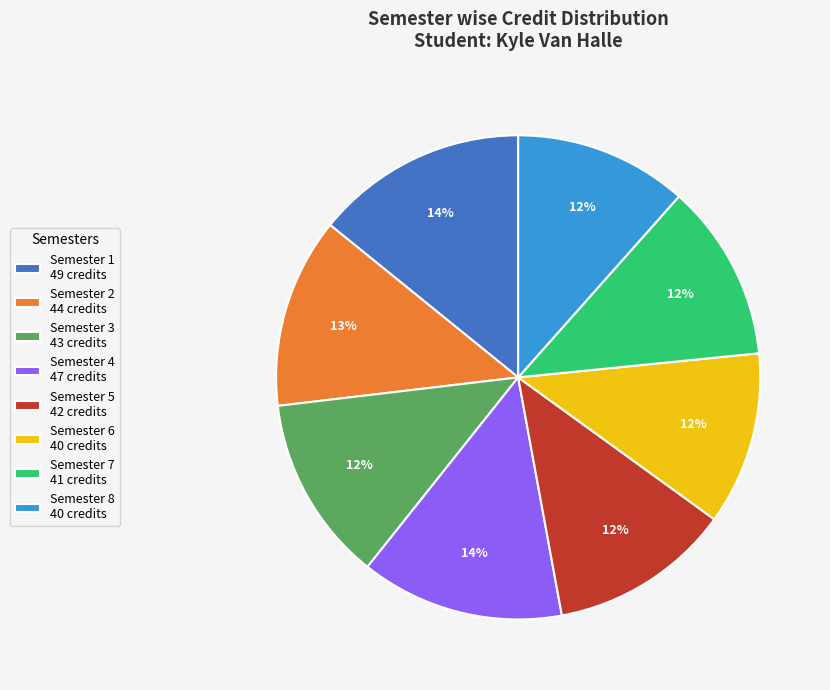

To the nearest percent, what is the difference between the Semester 6 and Semester 2 slice percentages?

1%